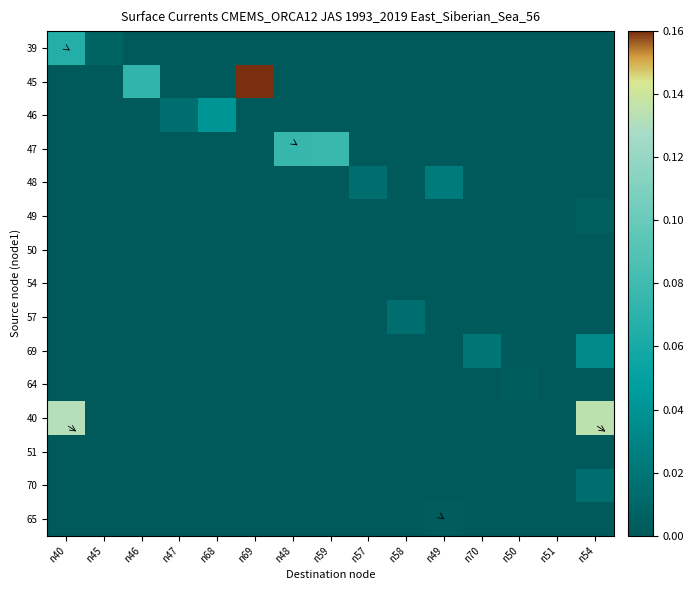

Reading left to right, extract all data points from this chart.

39: n40=0.1	n45=0.0	n46=0.0	n47=0.0	n68=0.0	n69=0.0	n48=0.0	n59=0.0	n57=0.0	n58=0.0	n49=0.0	n70=0.0	n50=0.0	n51=0.0	n54=0.0
45: n40=0.0	n45=0.0	n46=0.1	n47=0.0	n68=0.0	n69=0.2	n48=0.0	n59=0.0	n57=0.0	n58=0.0	n49=0.0	n70=0.0	n50=0.0	n51=0.0	n54=0.0
46: n40=0.0	n45=0.0	n46=0.0	n47=0.0	n68=0.0	n69=0.0	n48=0.0	n59=0.0	n57=0.0	n58=0.0	n49=0.0	n70=0.0	n50=0.0	n51=0.0	n54=0.0
47: n40=0.0	n45=0.0	n46=0.0	n47=0.0	n68=0.0	n69=0.0	n48=0.1	n59=0.1	n57=0.0	n58=0.0	n49=0.0	n70=0.0	n50=0.0	n51=0.0	n54=0.0
48: n40=0.0	n45=0.0	n46=0.0	n47=0.0	n68=0.0	n69=0.0	n48=0.0	n59=0.0	n57=0.0	n58=0.0	n49=0.0	n70=0.0	n50=0.0	n51=0.0	n54=0.0
49: n40=0.0	n45=0.0	n46=0.0	n47=0.0	n68=0.0	n69=0.0	n48=0.0	n59=0.0	n57=0.0	n58=0.0	n49=0.0	n70=0.0	n50=0.0	n51=0.0	n54=0.0
50: n40=0.0	n45=0.0	n46=0.0	n47=0.0	n68=0.0	n69=0.0	n48=0.0	n59=0.0	n57=0.0	n58=0.0	n49=0.0	n70=0.0	n50=0.0	n51=0.0	n54=0.0
54: n40=0.0	n45=0.0	n46=0.0	n47=0.0	n68=0.0	n69=0.0	n48=0.0	n59=0.0	n57=0.0	n58=0.0	n49=0.0	n70=0.0	n50=0.0	n51=0.0	n54=0.0
57: n40=0.0	n45=0.0	n46=0.0	n47=0.0	n68=0.0	n69=0.0	n48=0.0	n59=0.0	n57=0.0	n58=0.0	n49=0.0	n70=0.0	n50=0.0	n51=0.0	n54=0.0
69: n40=0.0	n45=0.0	n46=0.0	n47=0.0	n68=0.0	n69=0.0	n48=0.0	n59=0.0	n57=0.0	n58=0.0	n49=0.0	n70=0.0	n50=0.0	n51=0.0	n54=0.0
64: n40=0.0	n45=0.0	n46=0.0	n47=0.0	n68=0.0	n69=0.0	n48=0.0	n59=0.0	n57=0.0	n58=0.0	n49=0.0	n70=0.0	n50=0.0	n51=0.0	n54=0.0
40: n40=0.1	n45=0.0	n46=0.0	n47=0.0	n68=0.0	n69=0.0	n48=0.0	n59=0.0	n57=0.0	n58=0.0	n49=0.0	n70=0.0	n50=0.0	n51=0.0	n54=0.1
51: n40=0.0	n45=0.0	n46=0.0	n47=0.0	n68=0.0	n69=0.0	n48=0.0	n59=0.0	n57=0.0	n58=0.0	n49=0.0	n70=0.0	n50=0.0	n51=0.0	n54=0.0
70: n40=0.0	n45=0.0	n46=0.0	n47=0.0	n68=0.0	n69=0.0	n48=0.0	n59=0.0	n57=0.0	n58=0.0	n49=0.0	n70=0.0	n50=0.0	n51=0.0	n54=0.0
65: n40=0.0	n45=0.0	n46=0.0	n47=0.0	n68=0.0	n69=0.0	n48=0.0	n59=0.0	n57=0.0	n58=0.0	n49=0.0	n70=0.0	n50=0.0	n51=0.0	n54=0.0